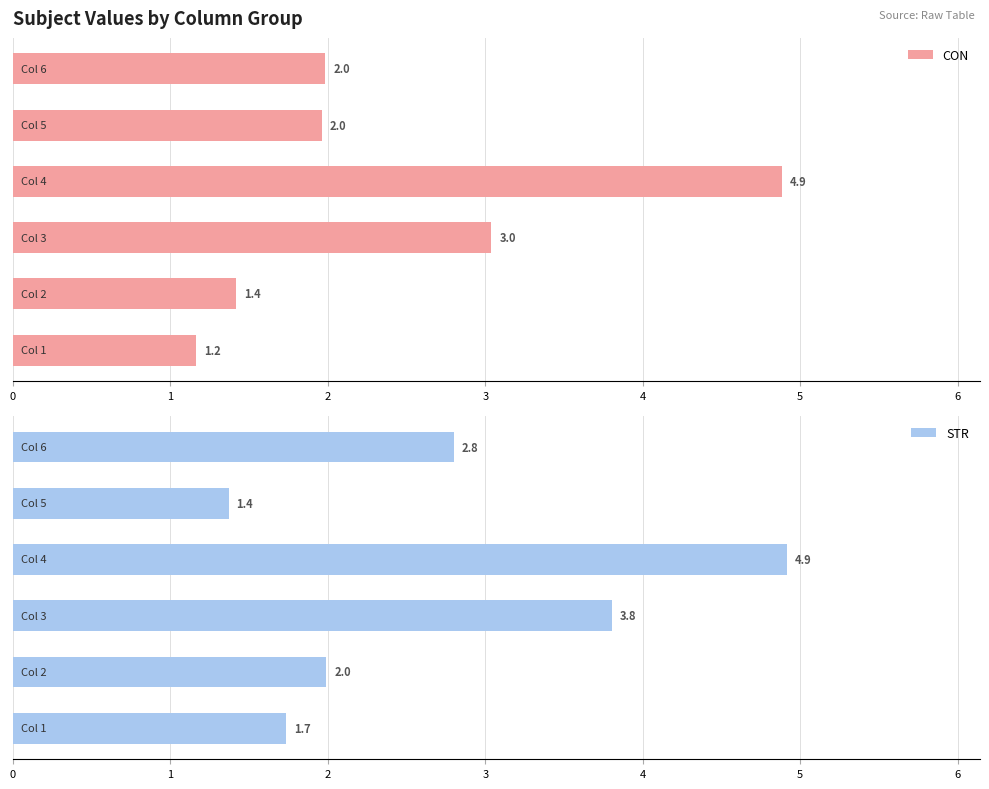

Does the chart contain stacked bars?

No